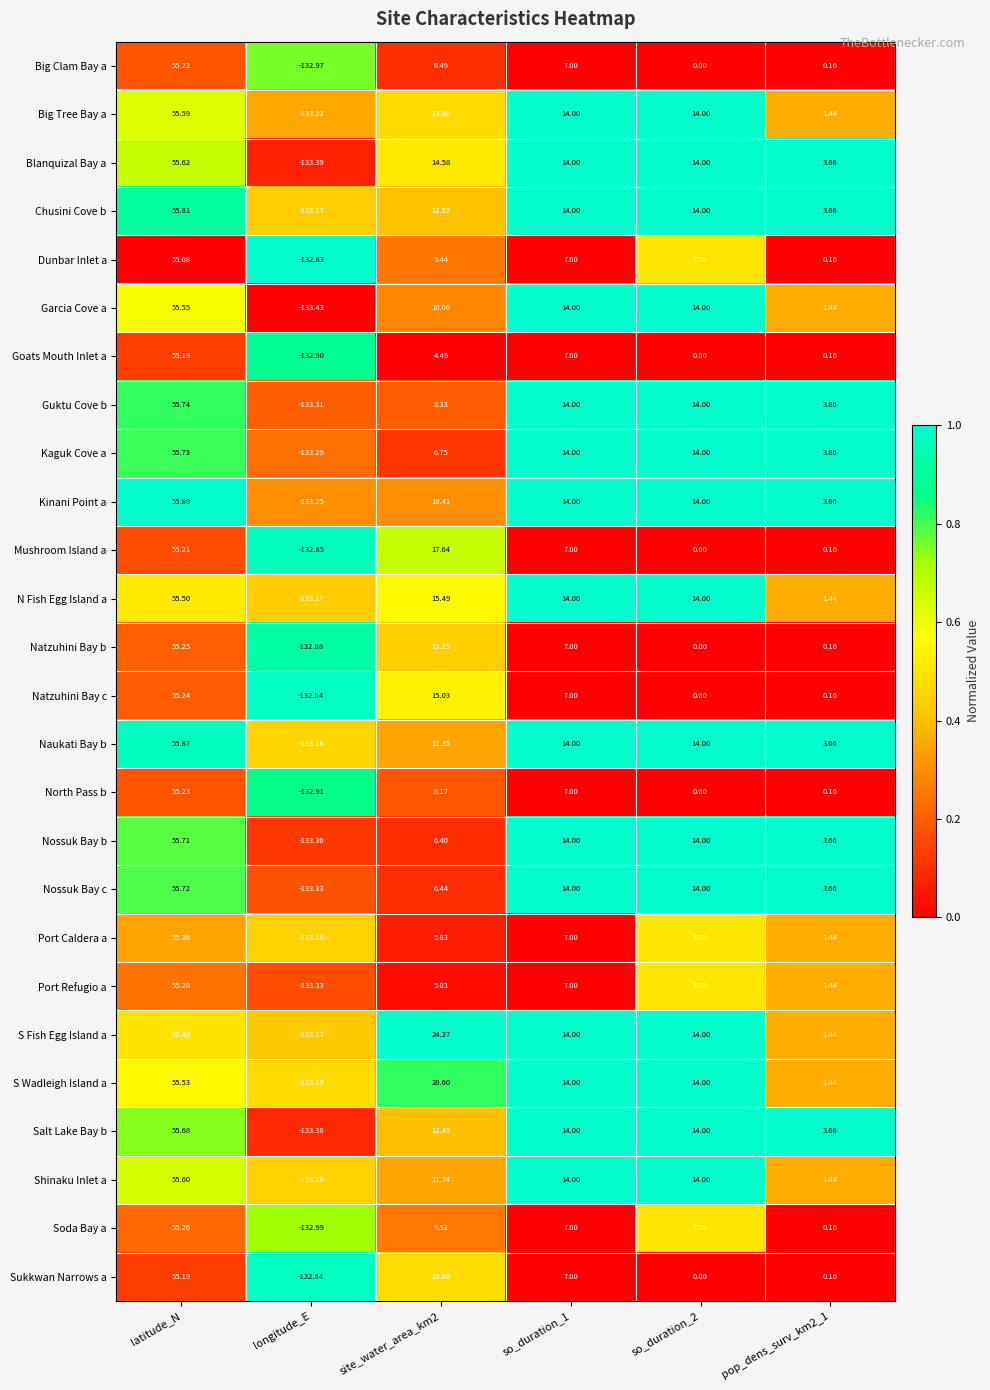

Which series has the largest range (max minus min)?

Kinani Point a